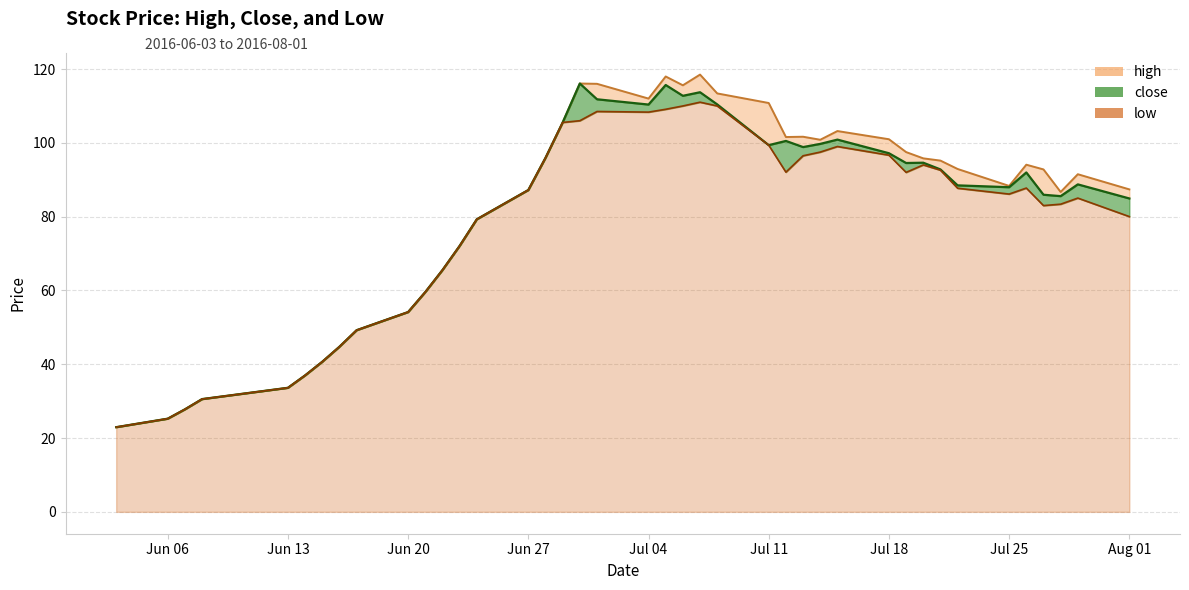

What is the minimum value shown in the chart?

22.9